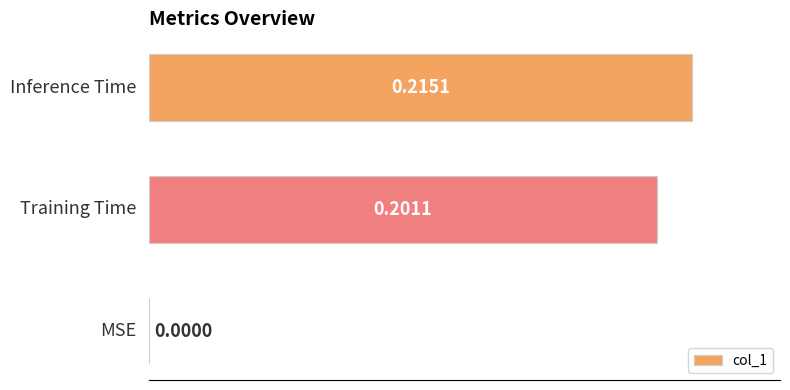

What is the sum of all values?

0.4